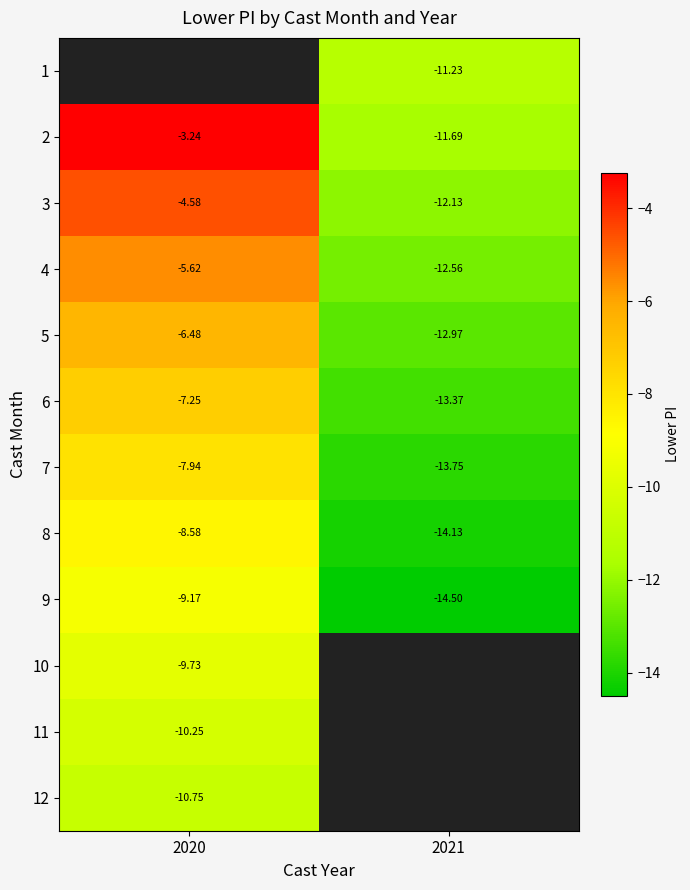

Where is 6 nearest to the value -10?

2020